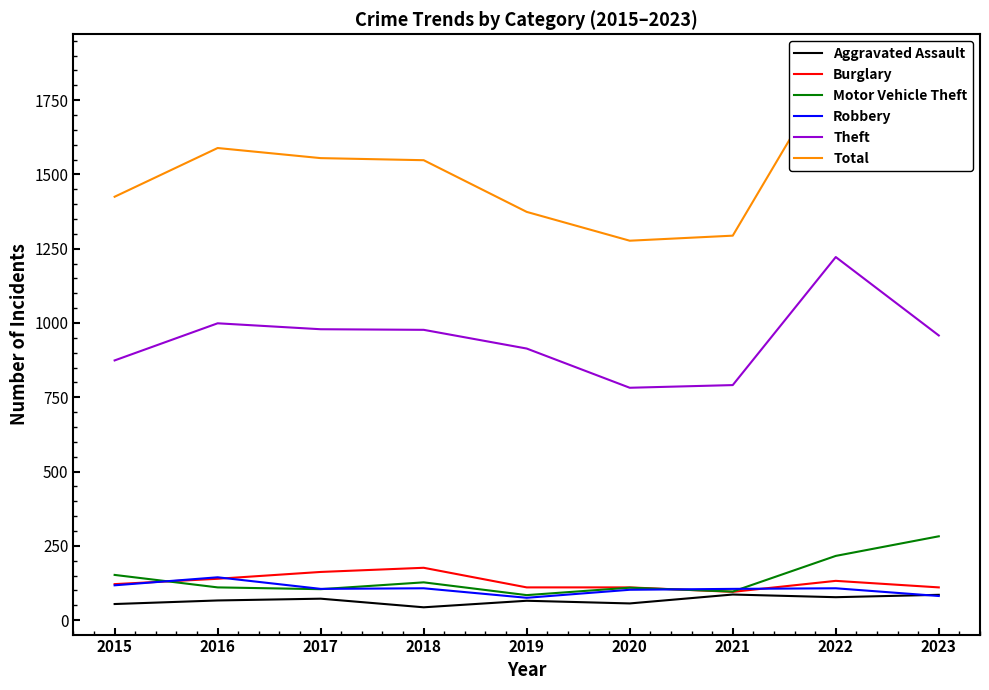

What is the minimum value for Burglary?

95